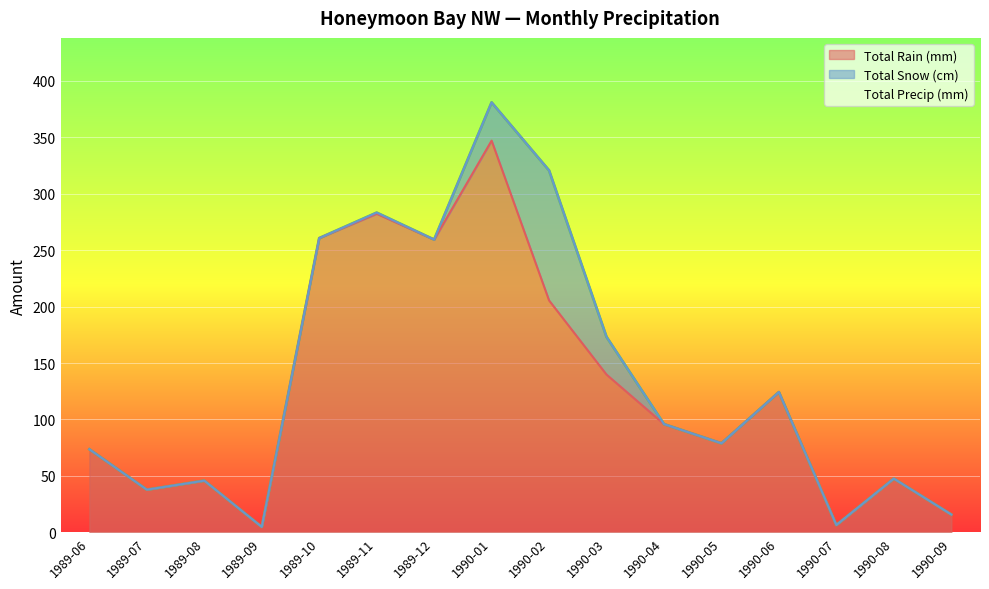

The value of Total Rain (mm) at 1990-01 is 347.1. True or false?

True